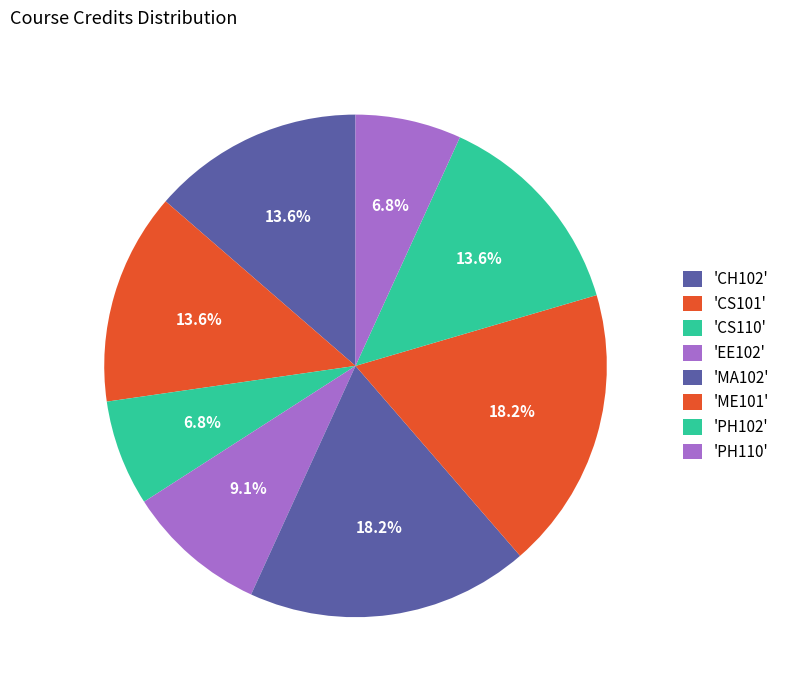

Count the number of slices in the pie.

8